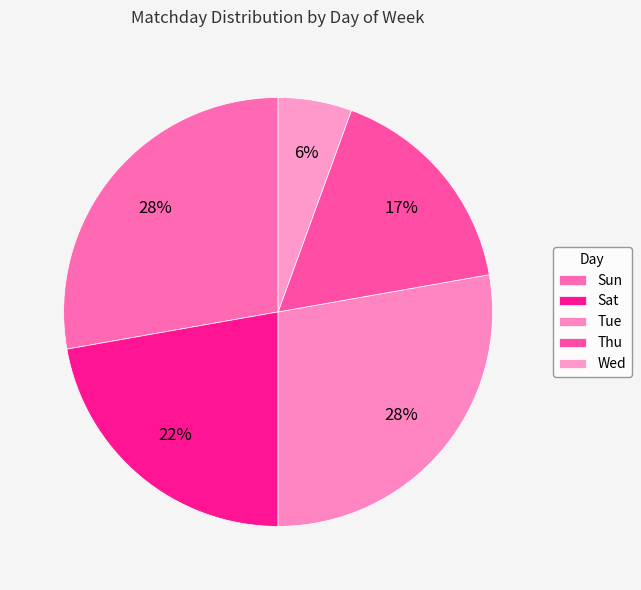

Count the number of slices in the pie.

5